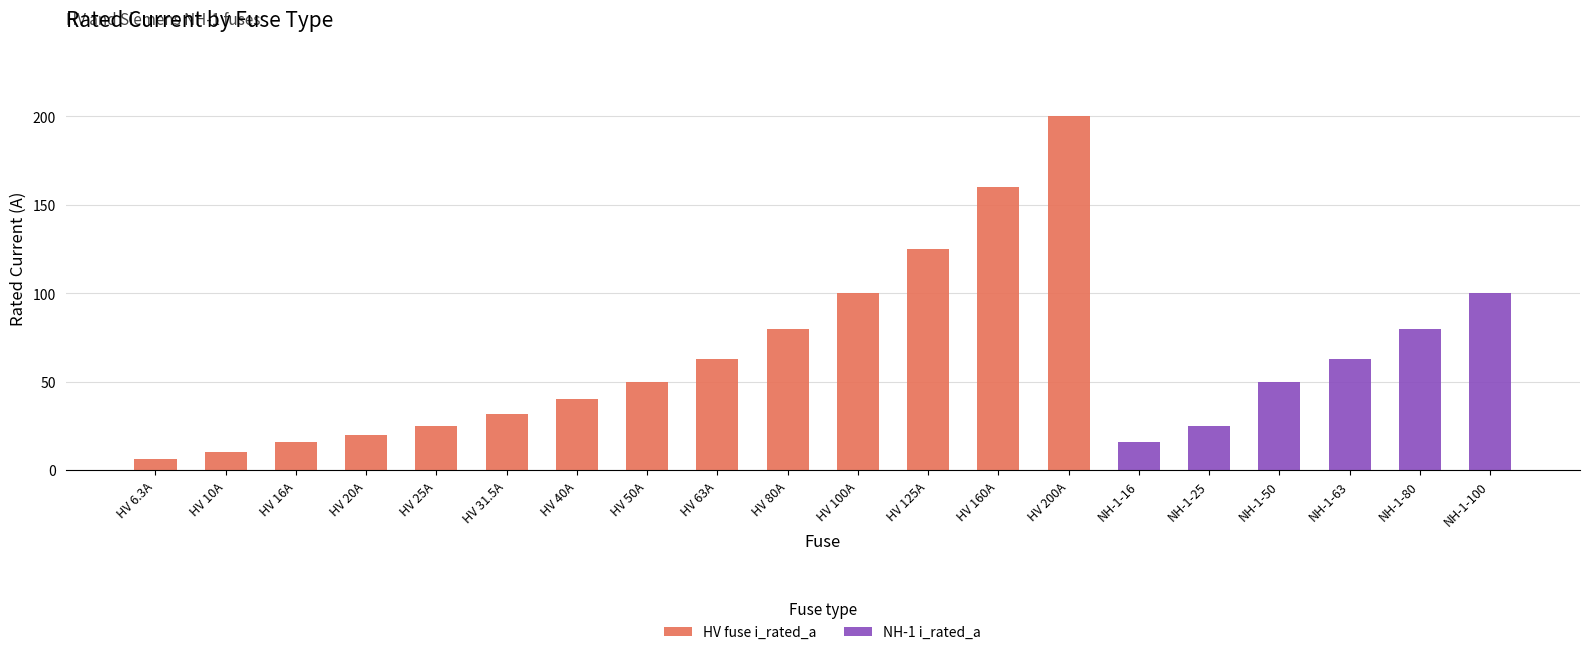

At which category is the sum across all series the highest?

HV 200A